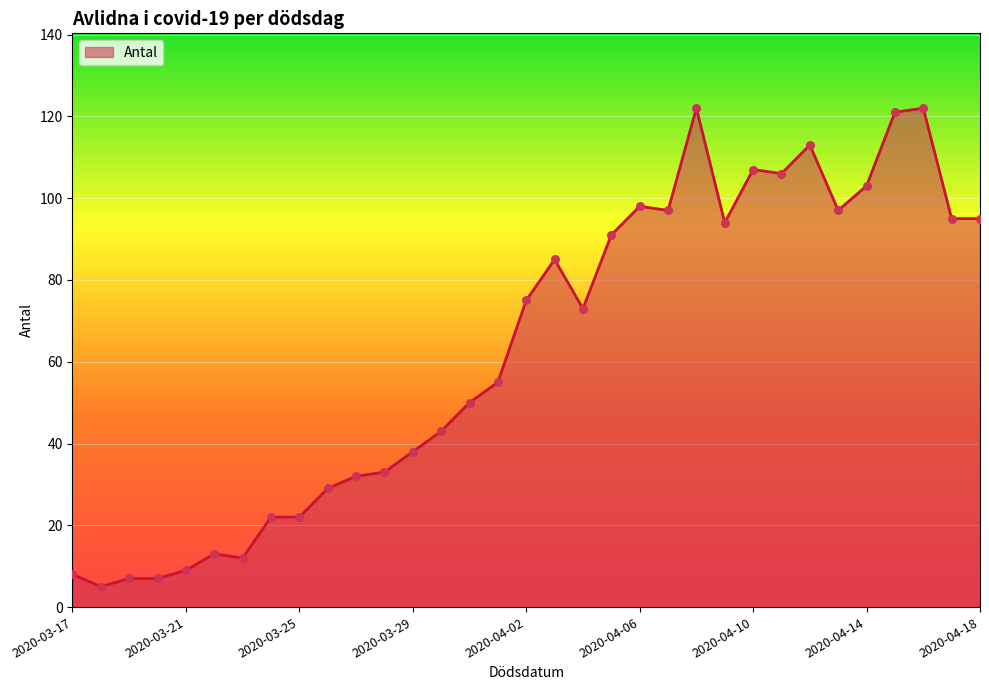

What is the difference between the maximum and minimum values?

117